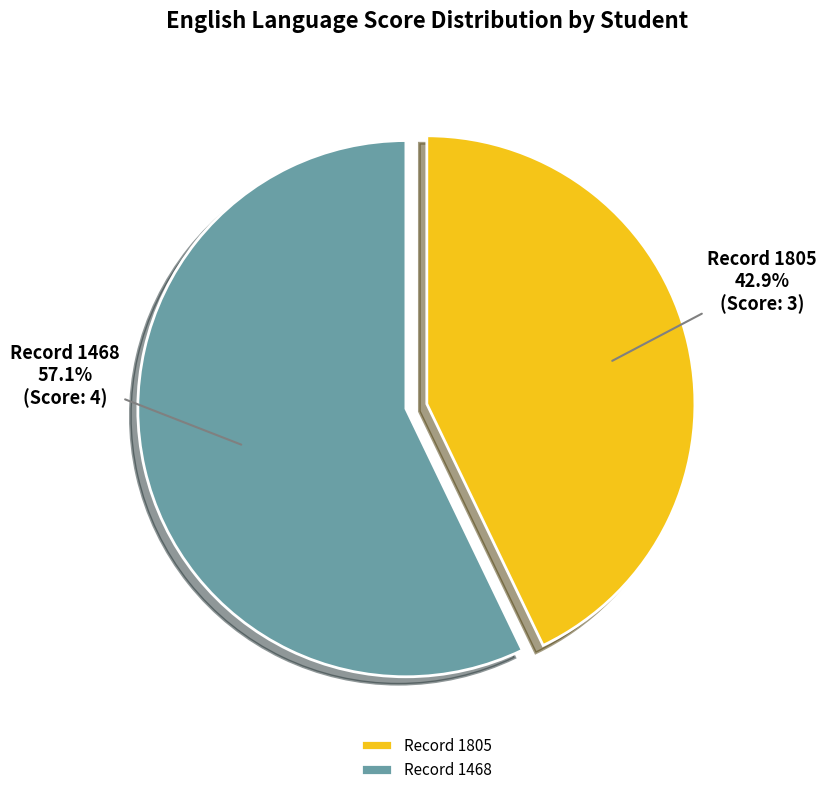

What percentage is the Record 1468 slice, to the nearest percent?

57%